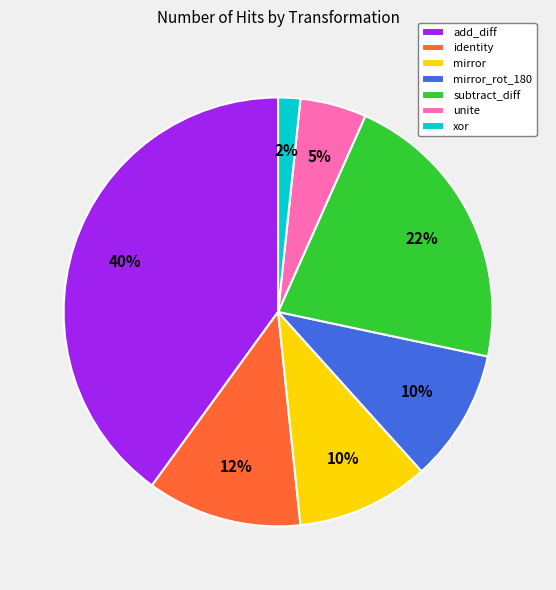

True or false: mirror_rot_180 accounts for 10% of the total.

True